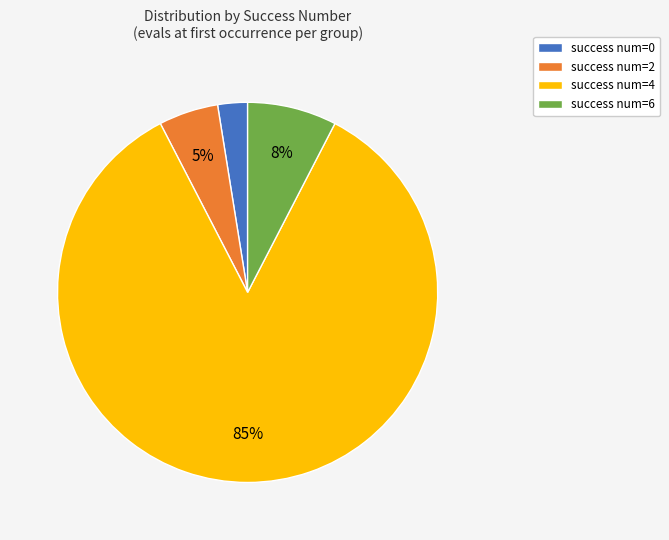

Which category has the biggest portion of the pie?

success num=4